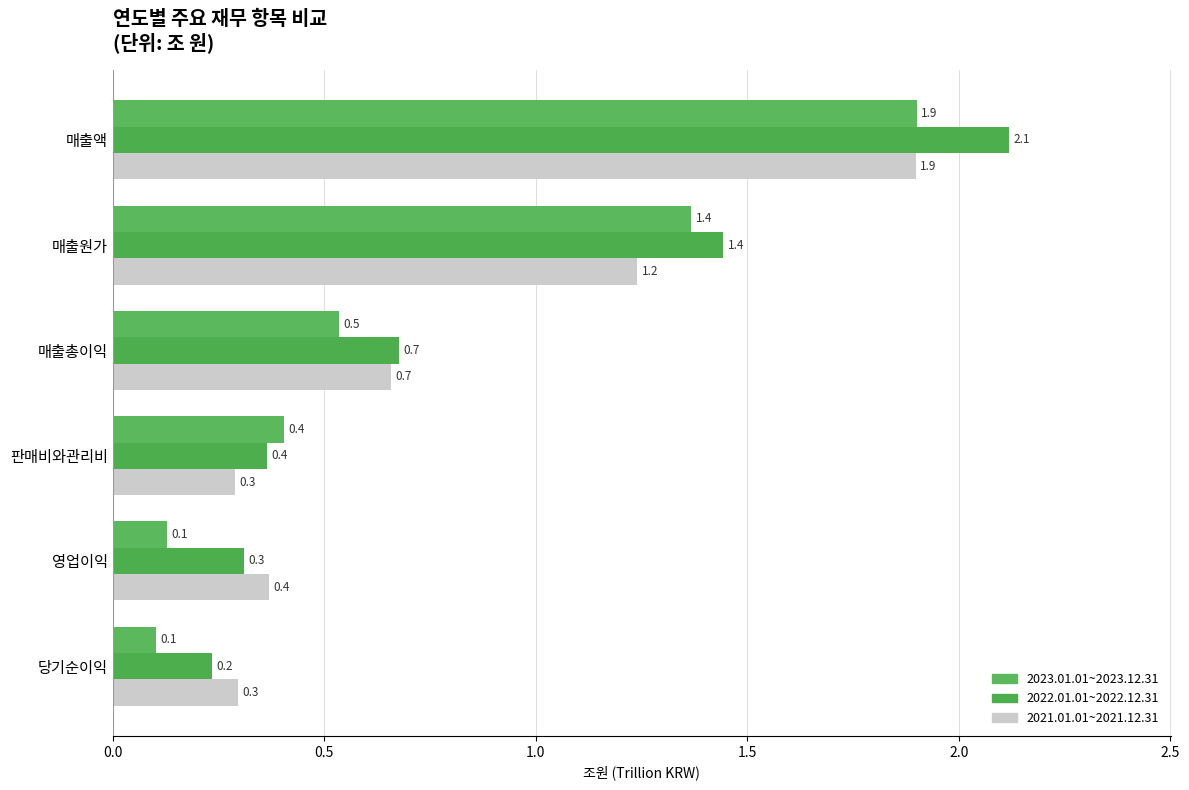

What position from the left is 영업이익?

5